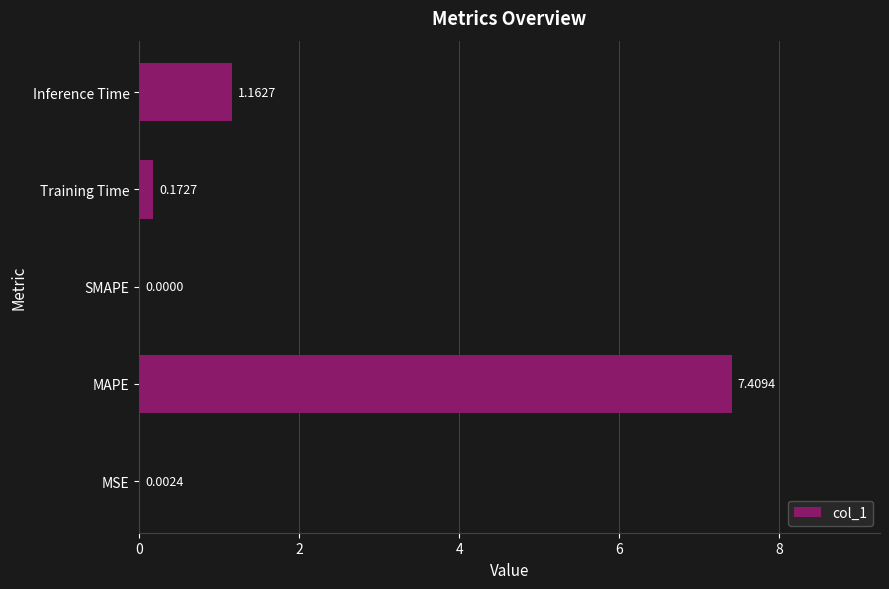

Are the bars horizontal?

Yes